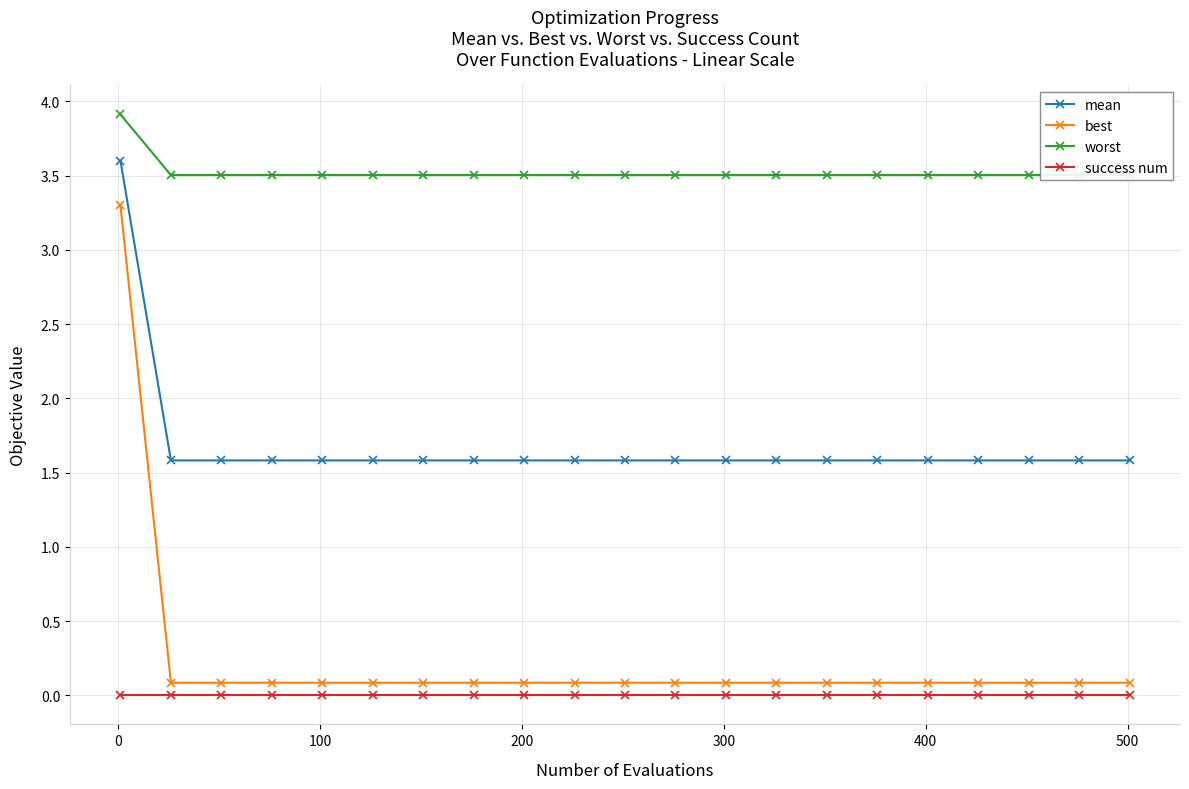

What is the value of the best point at the 14th from the left?

0.1